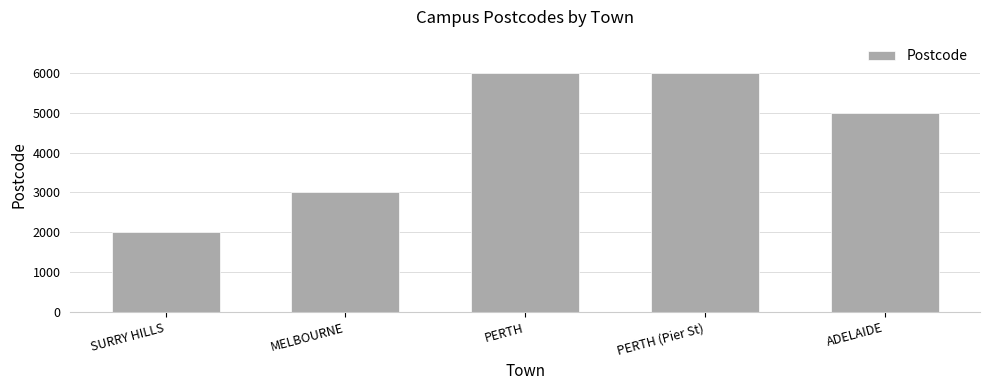

Reading left to right, transcribe all the data shown in this chart.

2010	3000	6000	6000	5000